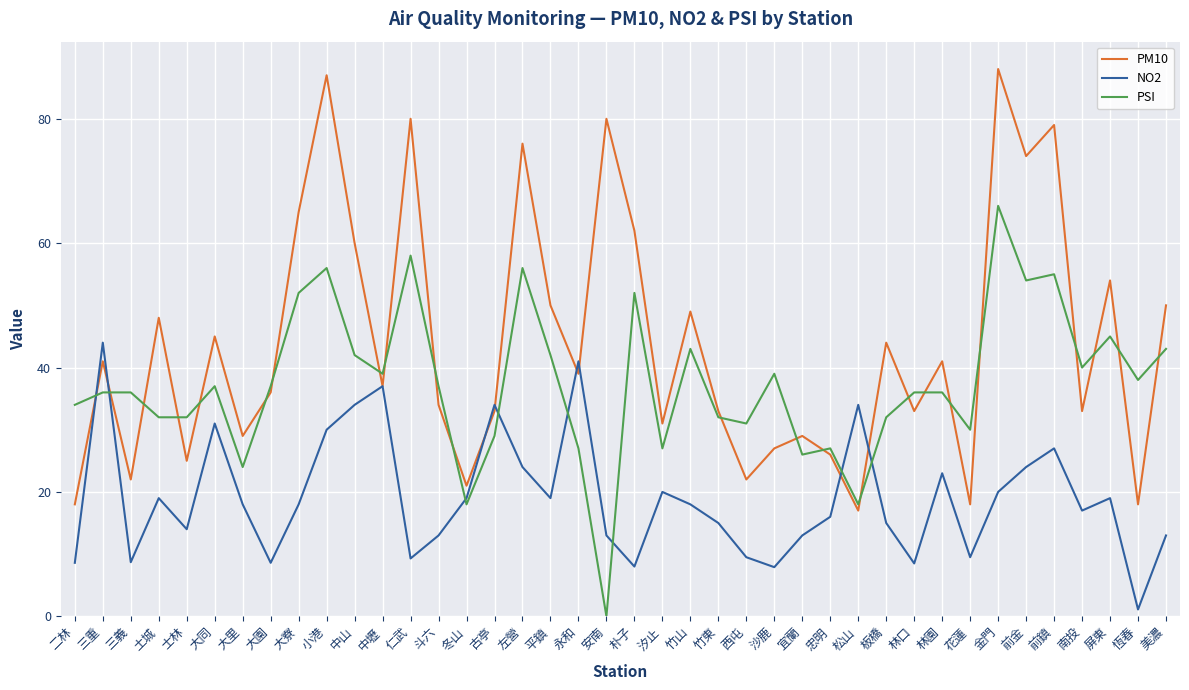

How many lines are shown in the chart?

3